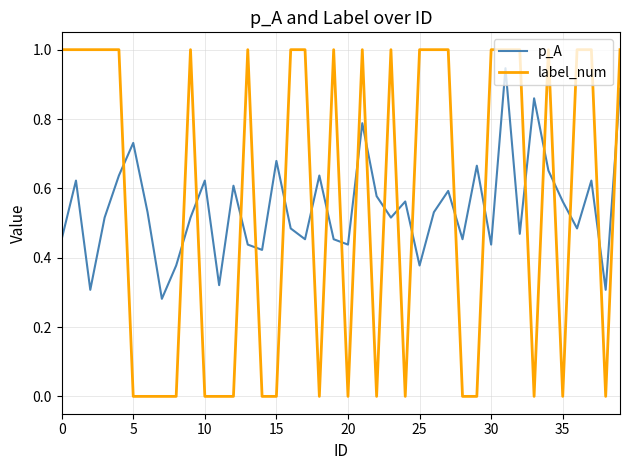

What is the difference between the maximum and minimum values in the label_num series?

1.0